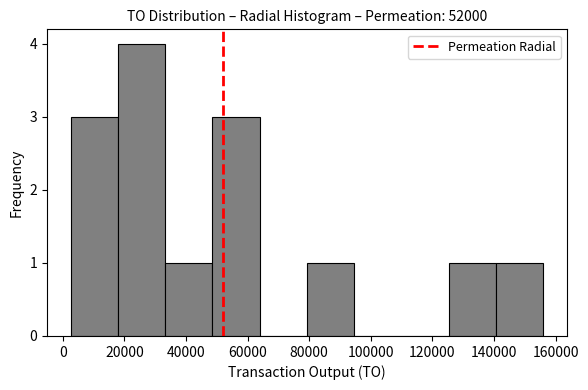

Reading left to right, transcribe this chart: for each bar, give the range it covers on the x-axis and its height. Neither the bar edges nor the heights are printed on the chart, so give them approximately, as read against the axes.

2000 to 18000: 3
18000 to 34000: 4
34000 to 48000: 1
48000 to 64000: 3
64000 to 80000: 0
80000 to 94000: 1
94000 to 110000: 0
110000 to 126000: 0
126000 to 140000: 1
140000 to 156000: 1